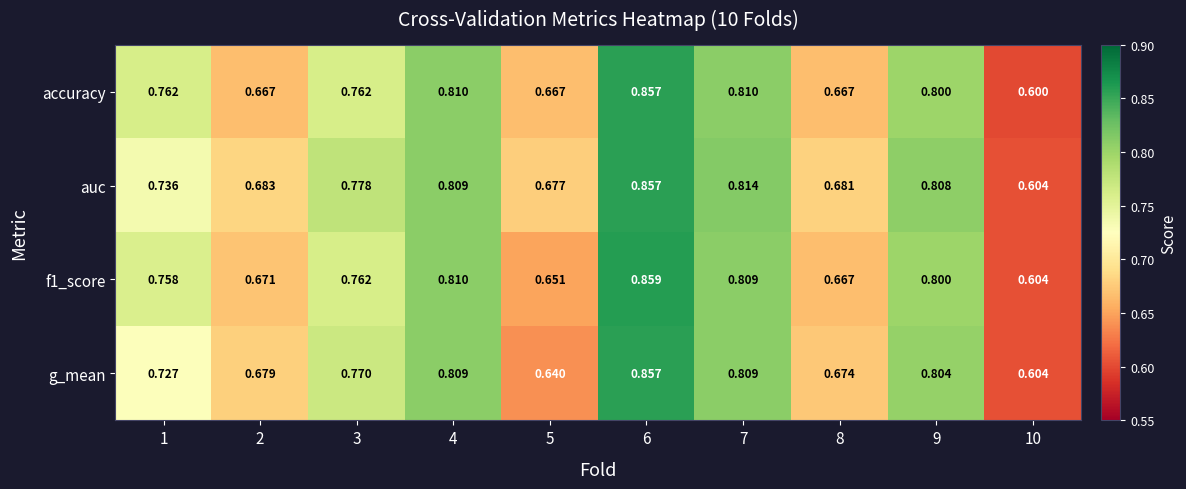

Is the value of f1_score at 8 greater than the value of g_mean at 8?

No